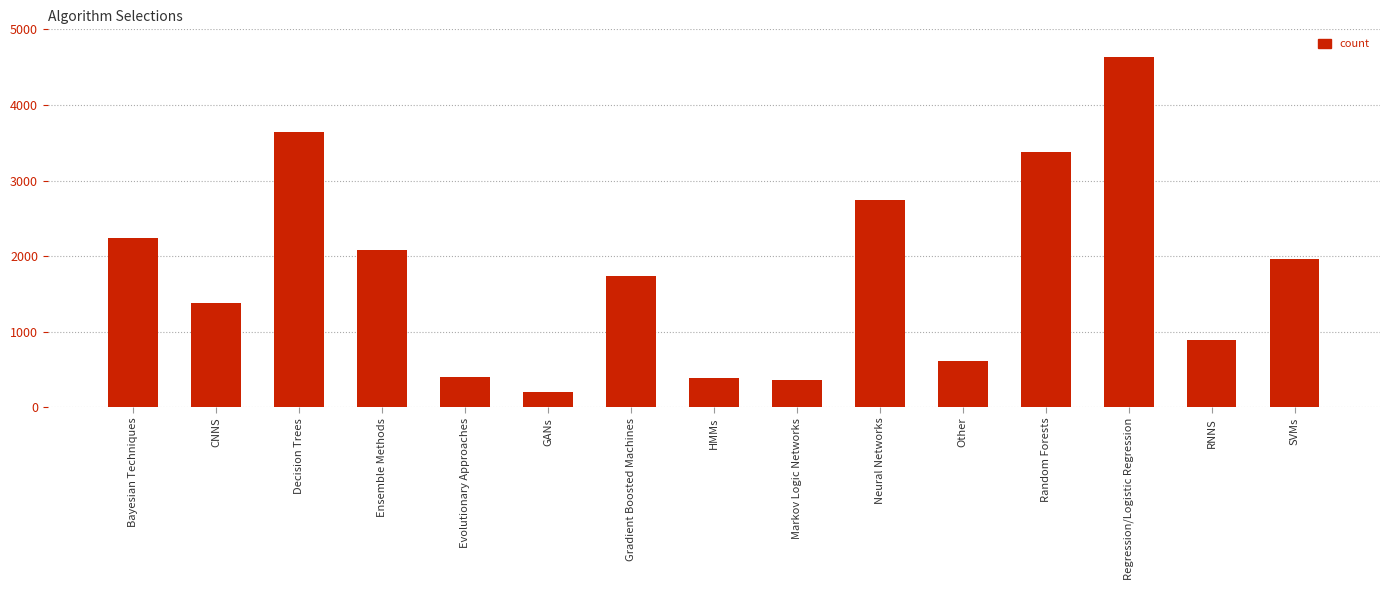

True or false: the data shows 1742 at Gradient Boosted Machines.

True